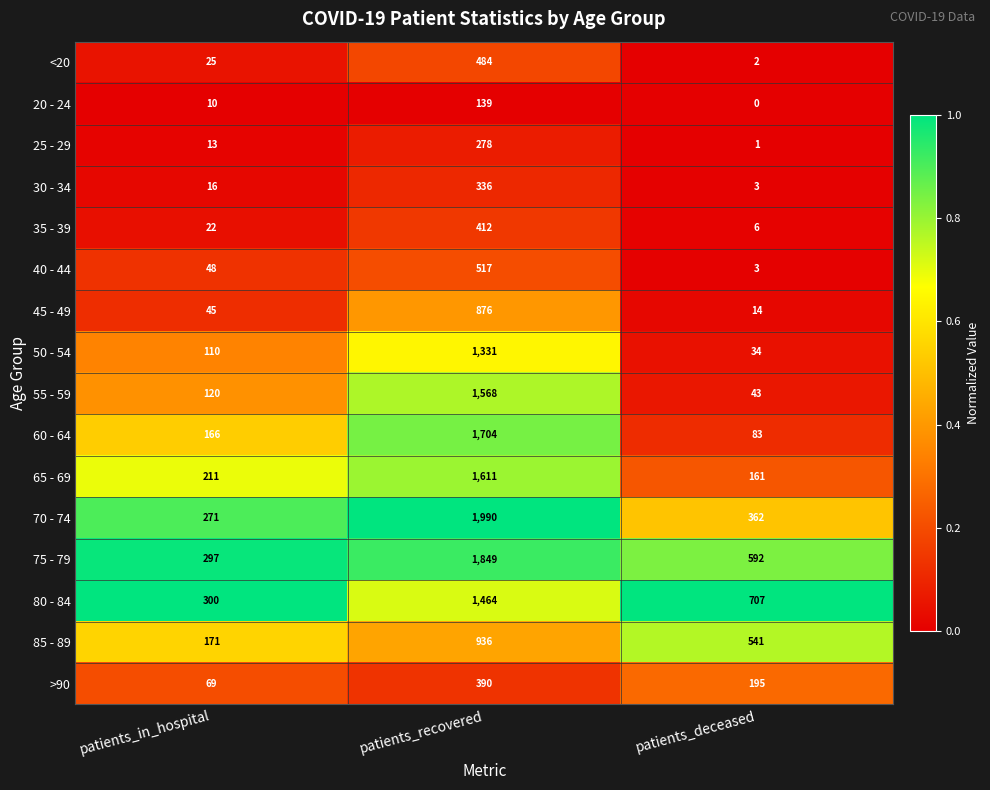

What is the total value across all series at patients_recovered?

15885